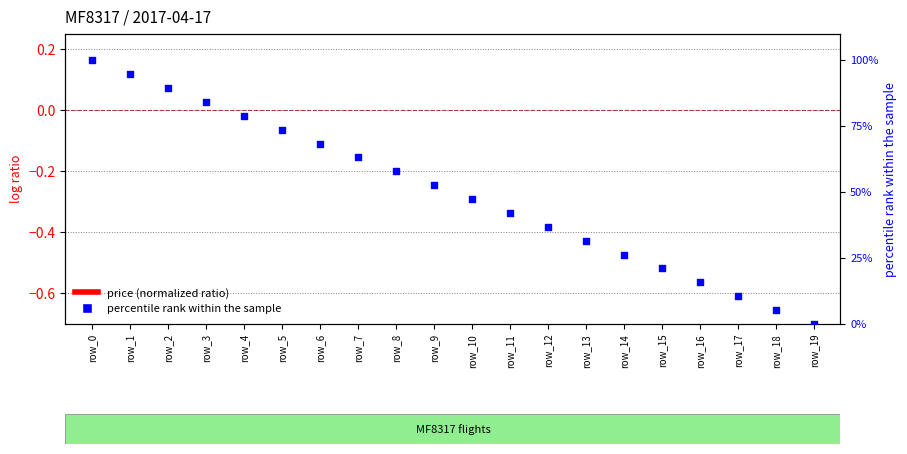

Which series has the largest Y range (max minus min)?

percentile rank within sample